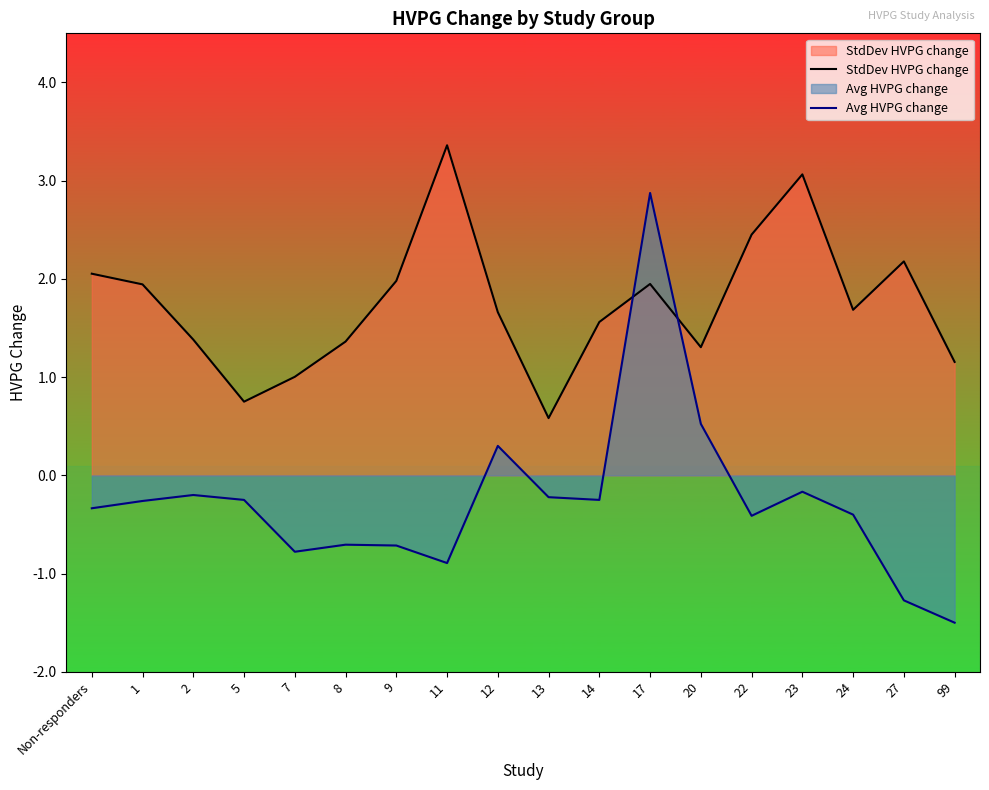

Between which two adjacent categories do StdDev HVPG change and Avg HVPG change first intersect?

14 and 17